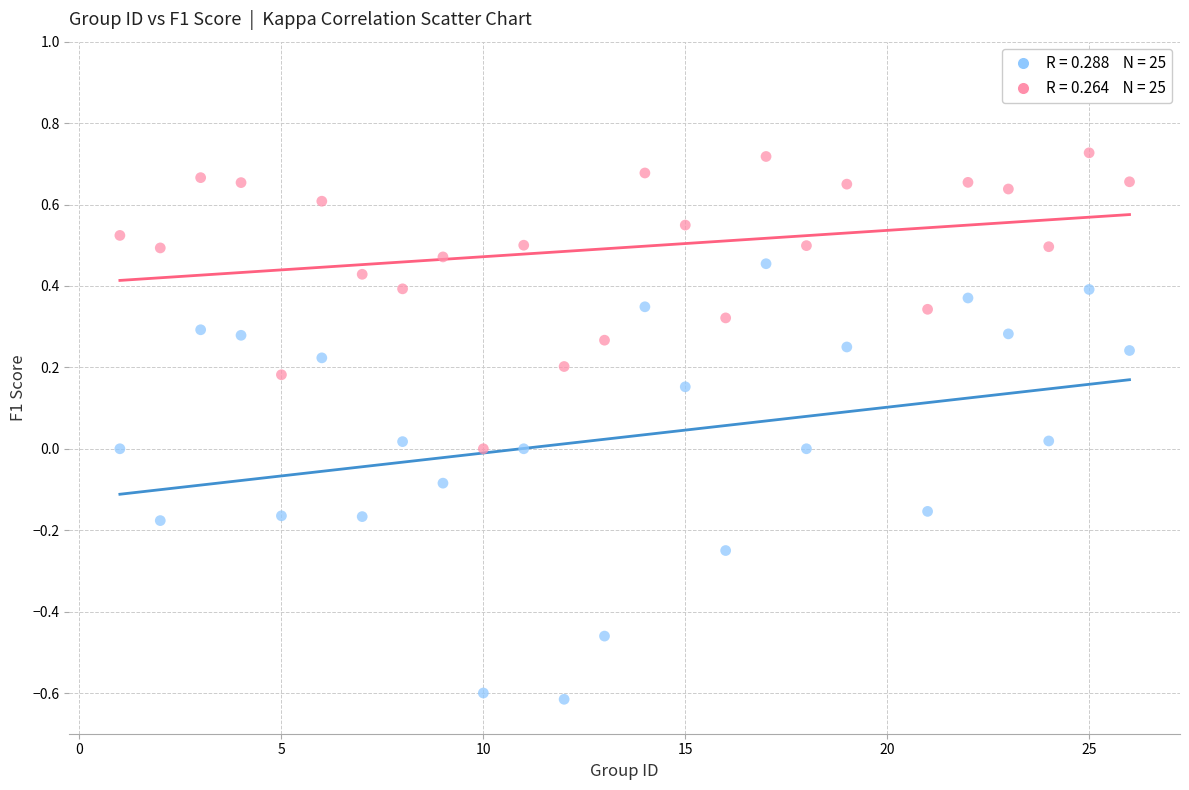

Across all data points, what is the range of Y values (max minus min)?

1.3